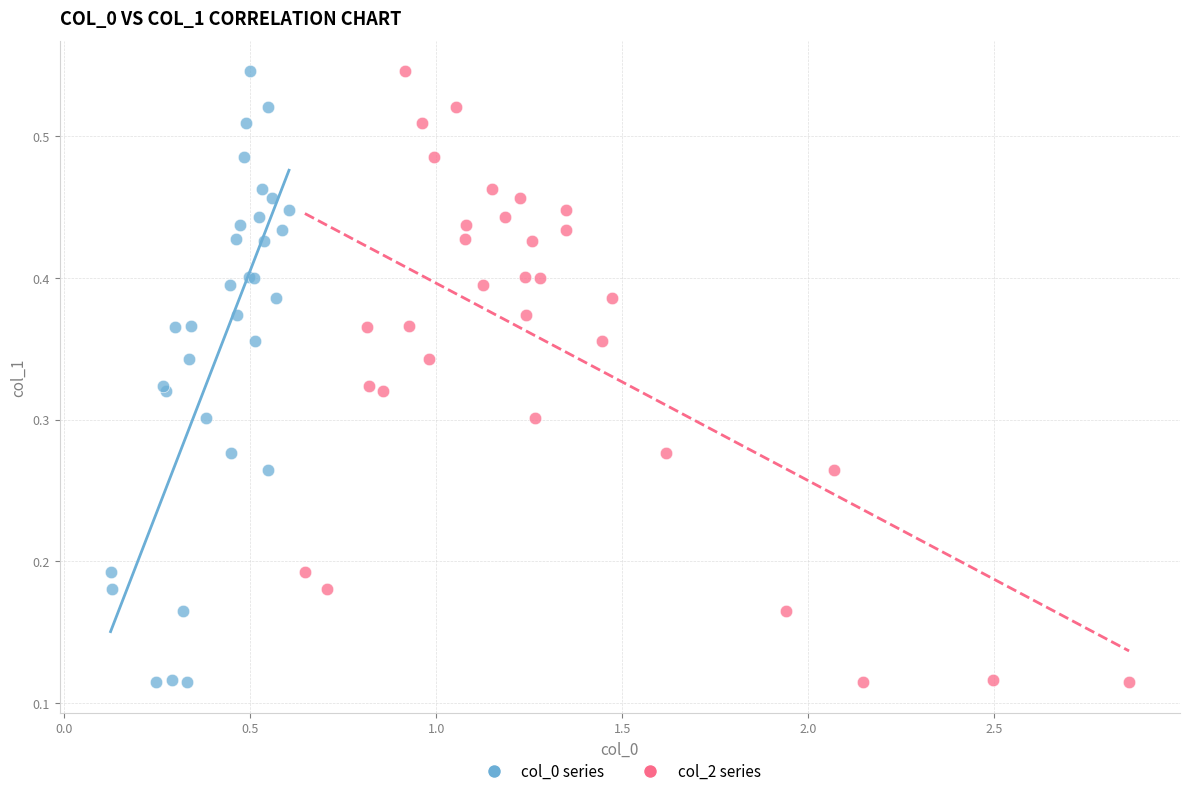

What are all the series names shown in the legend?

col_0 series, col_2 series